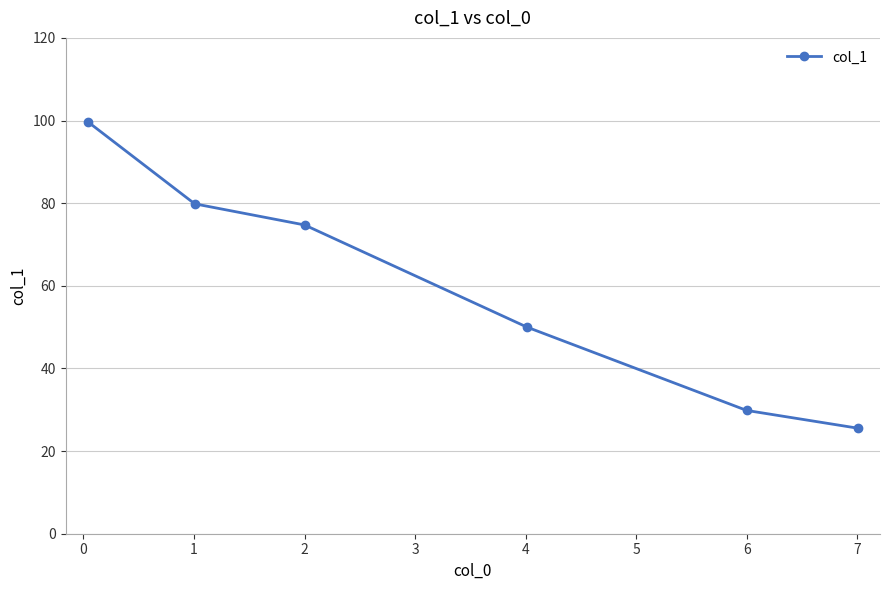

Reading right to left, list all the values displayed in this chart.

25.5	29.8	50.0	74.7	79.8	99.7